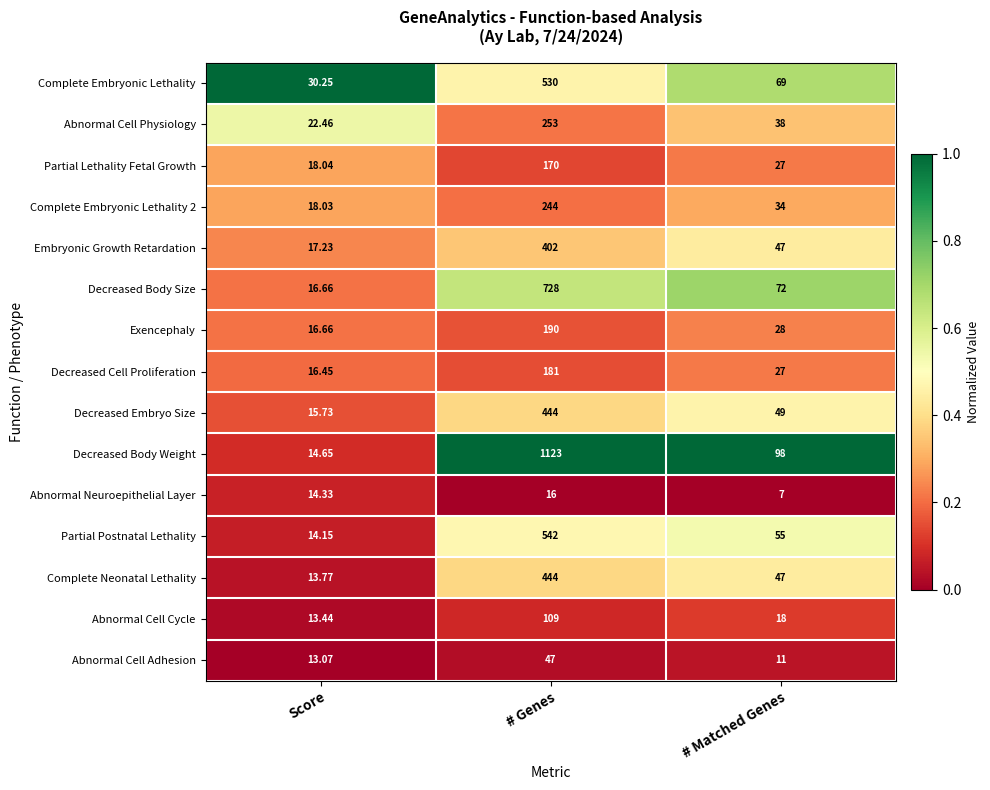

Rank the categories by Decreased Cell Proliferation value from lowest to highest.

Score, # Matched Genes, # Genes